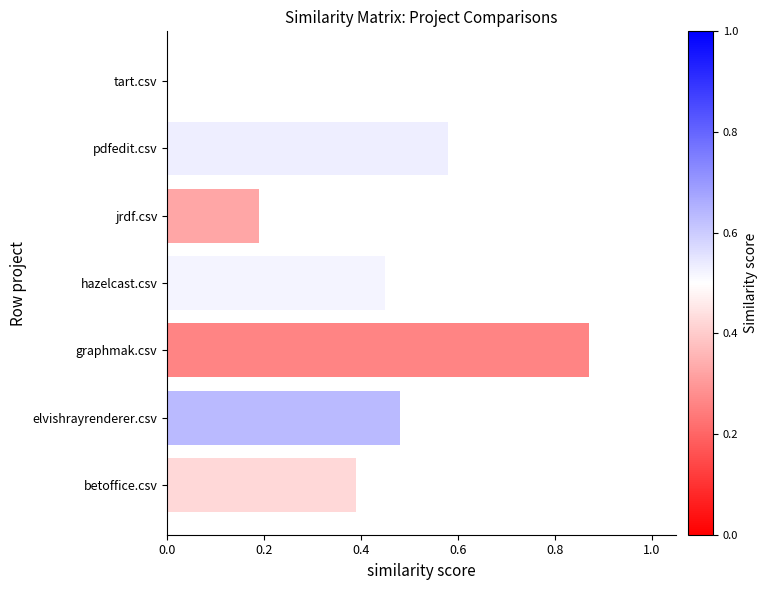

The chart shows a value of 0.1 at elvishrayrenderer.csv. True or false?

False